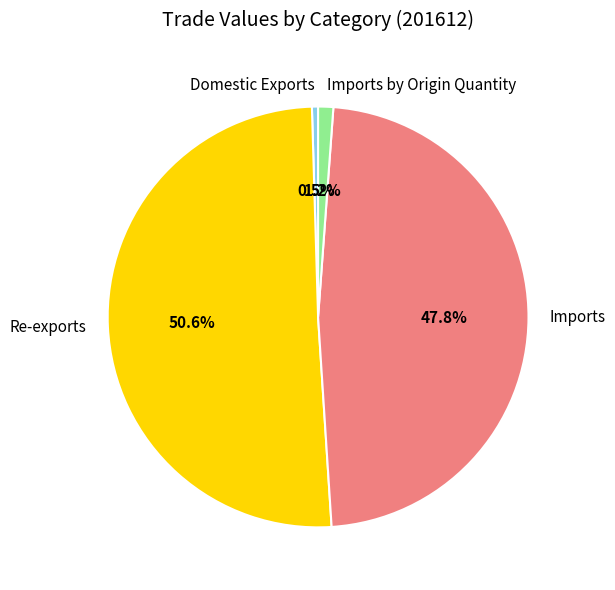

To the nearest percent, what is the average slice percentage?

25%